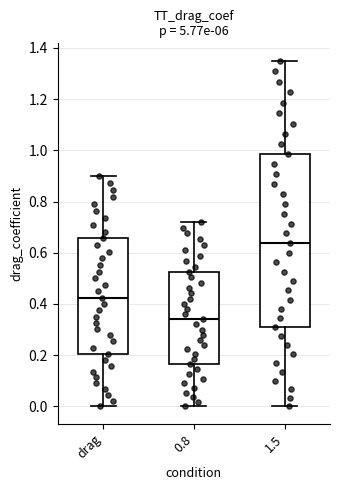

Reading left to right, read every box against the y-axis: the position of its median line, the range the box covers, and the ends of its whiskers. The values are not printed on the chart, so give them approximately, as read against the axis.

drag: median 0.42, box 0.20 to 0.66, whiskers 0.00 to 0.90
0.8: median 0.34, box 0.16 to 0.52, whiskers 0.00 to 0.72
1.5: median 0.64, box 0.30 to 0.98, whiskers 0.00 to 1.36